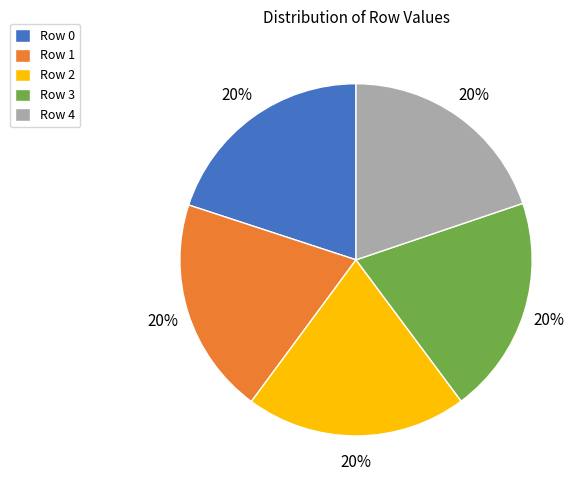

Is there any slice that represents more than half of the pie?

No